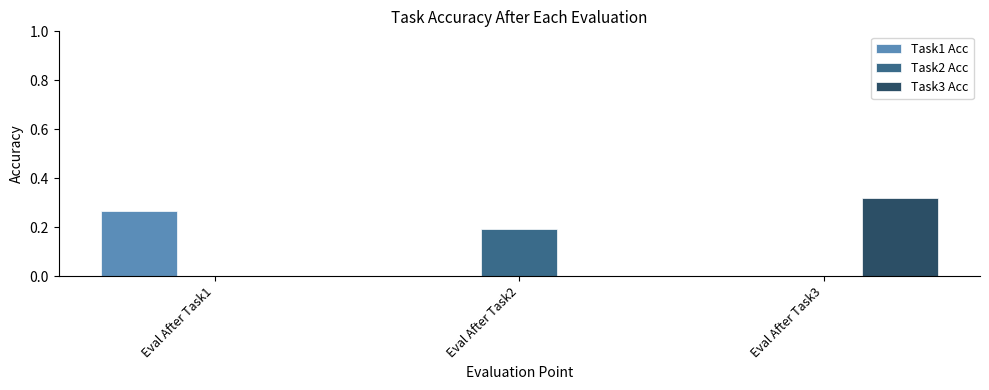

The Task1 Acc series shows 0.0 at Eval After Task3. True or false?

True